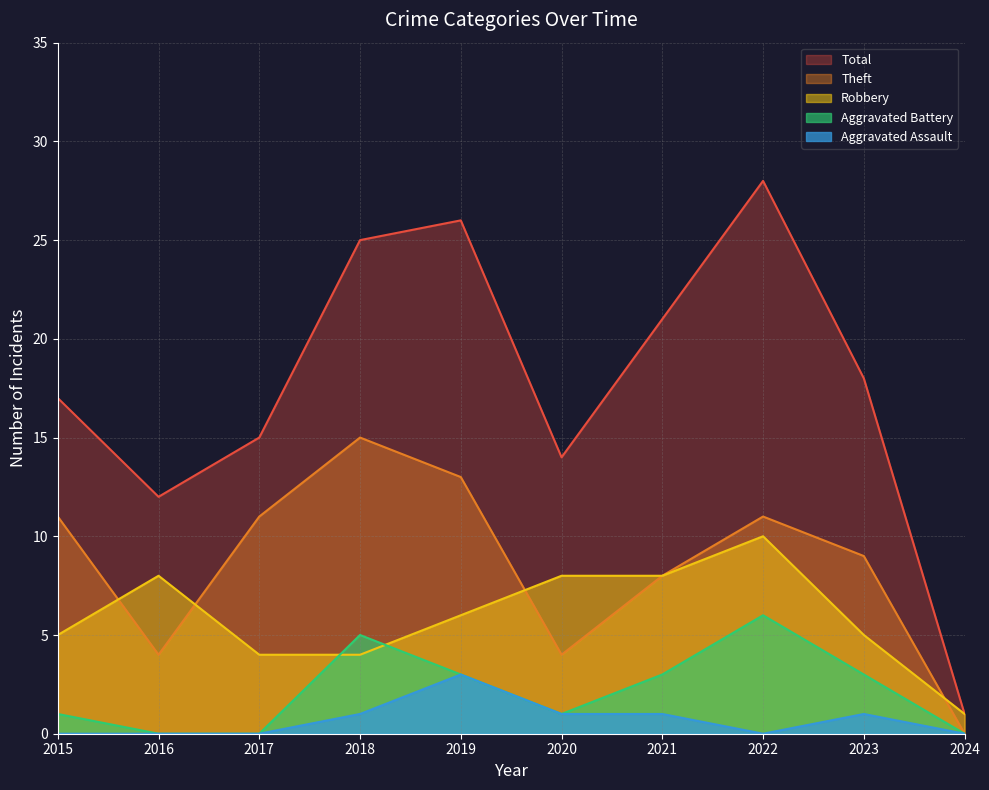

Where is Theft nearest to the value 7?

2021